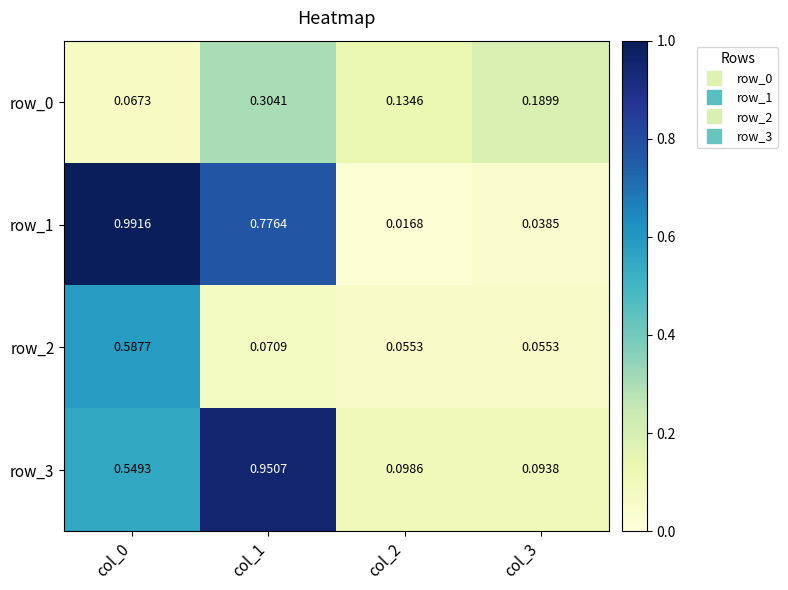

Is the value of row_0 at col_0 greater than the value of row_2 at col_2?

Yes